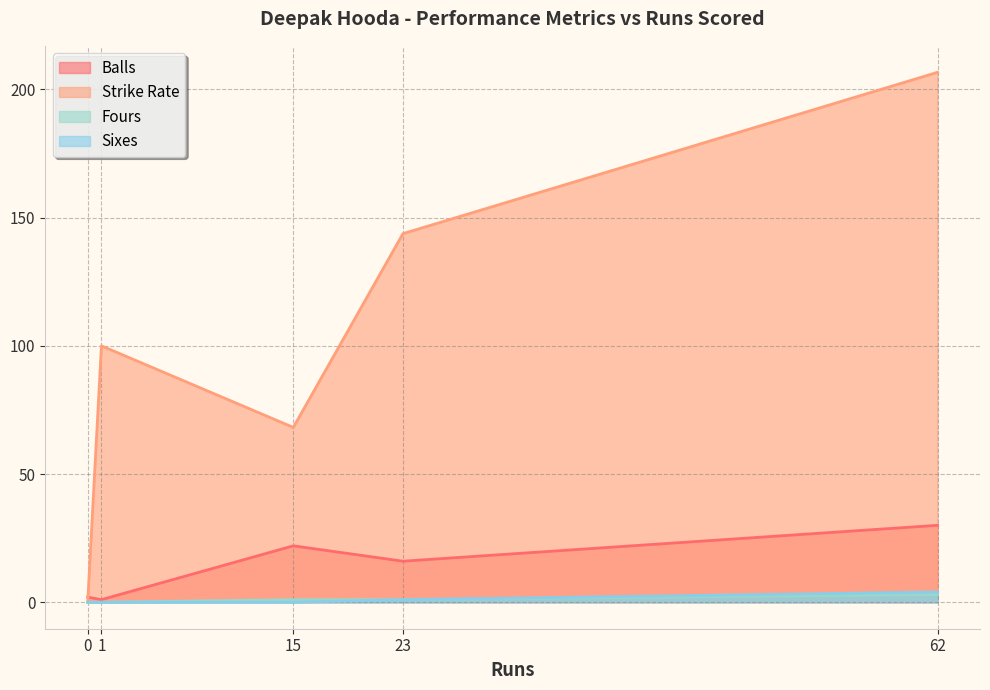

Reading left to right, extract all data points from this chart.

Balls: 15=22.0	62=30.0	23=16.0	1=1.0	0=2.0
Strike Rate: 15=68.2	62=206.7	23=143.8	1=100.0	0=0.0
Fours: 15=1.0	62=3.0	23=1.0	1=0.0	0=0.0
Sixes: 15=0.0	62=4.0	23=1.0	1=0.0	0=0.0